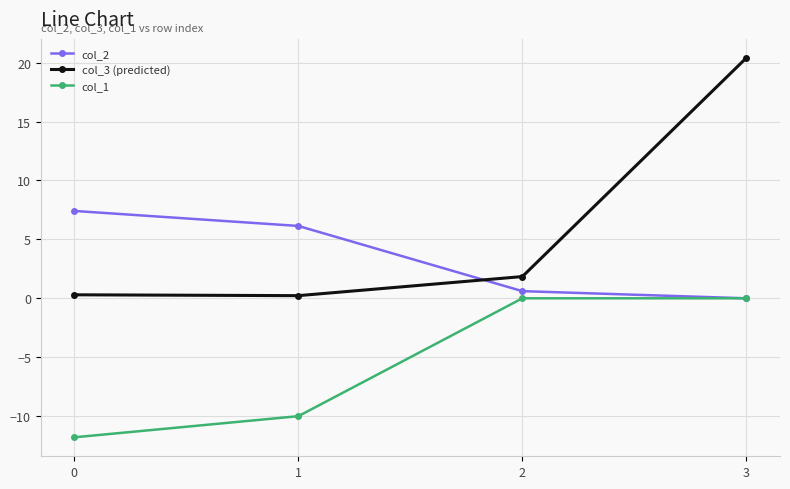

True or false: col_3 (predicted) and col_1 intersect in this chart.

False